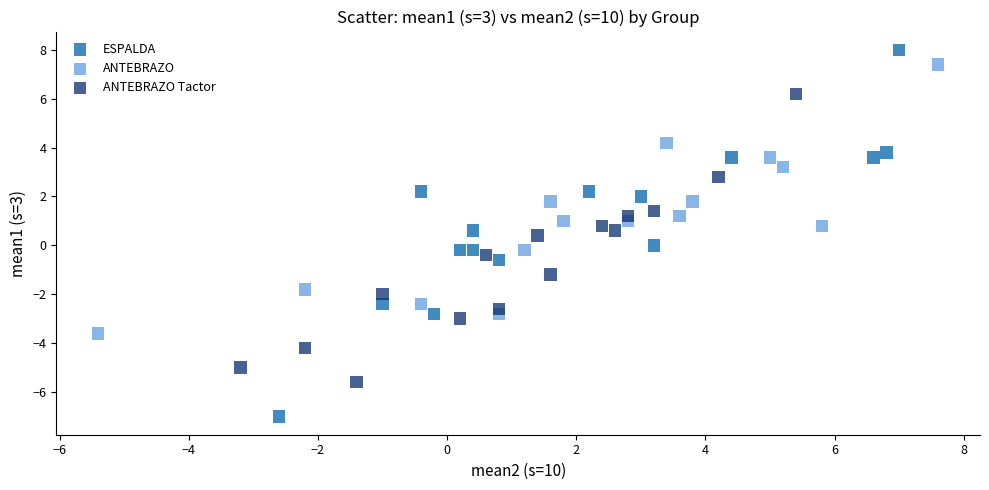

What are all the series names shown in the legend?

ESPALDA, ANTEBRAZO, ANTEBRAZO Tactor